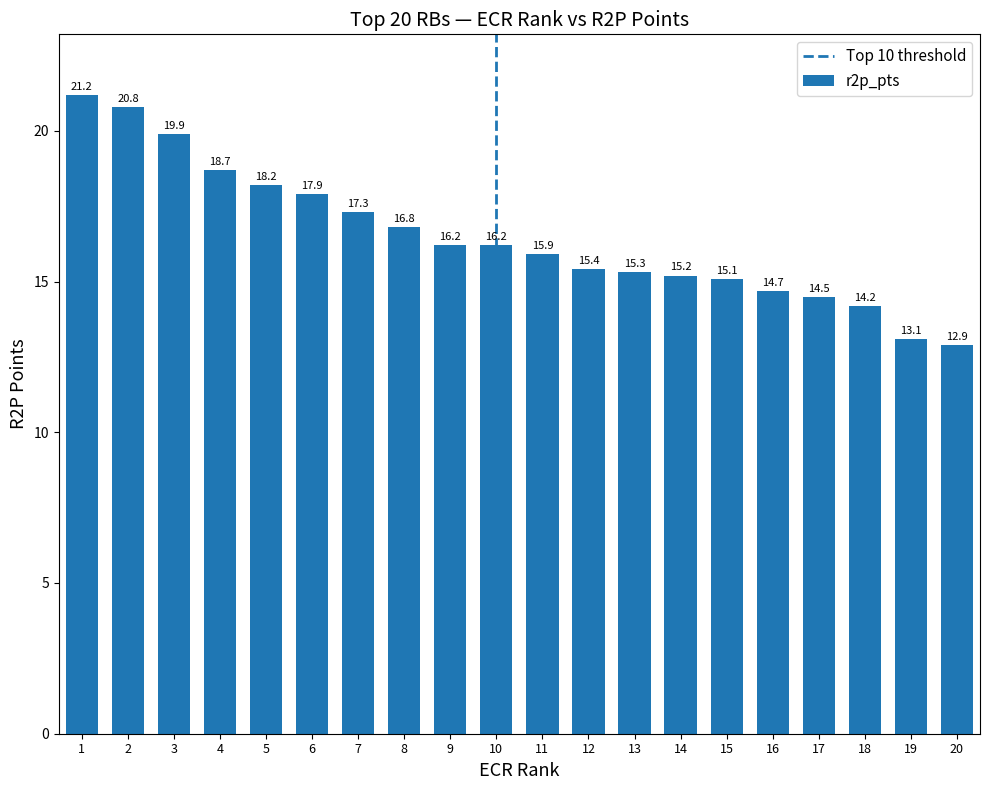

What is the smallest value displayed?

12.9